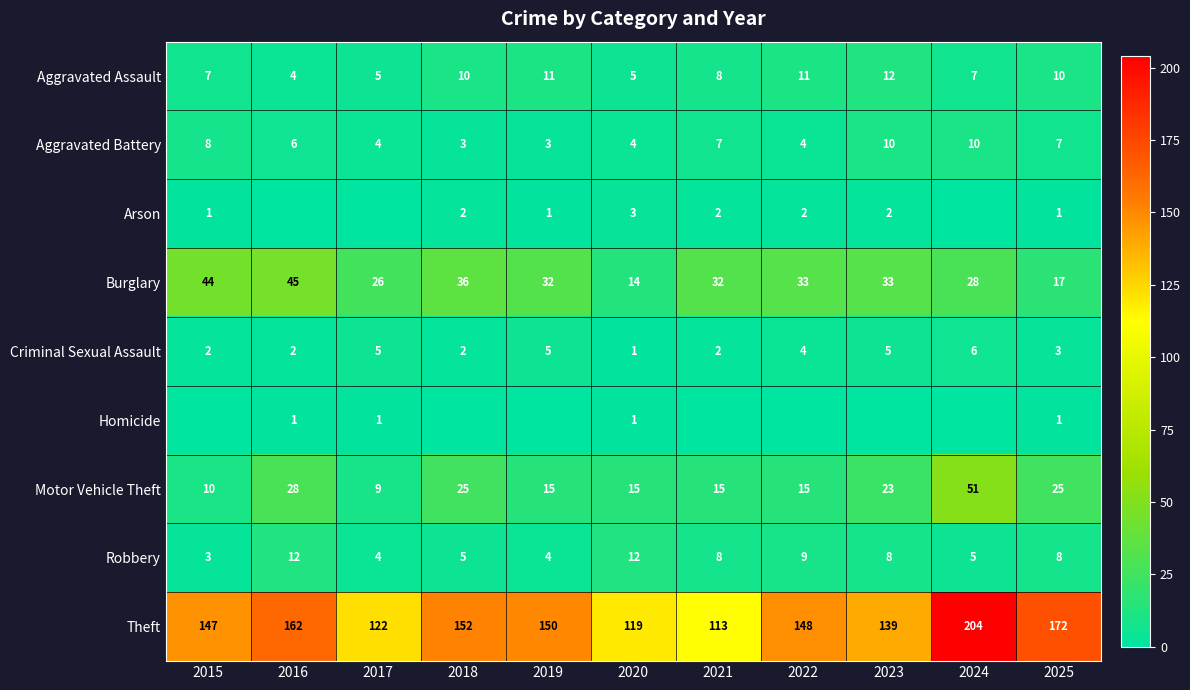

True or false: Theft has a value of 113 at 2021.

True